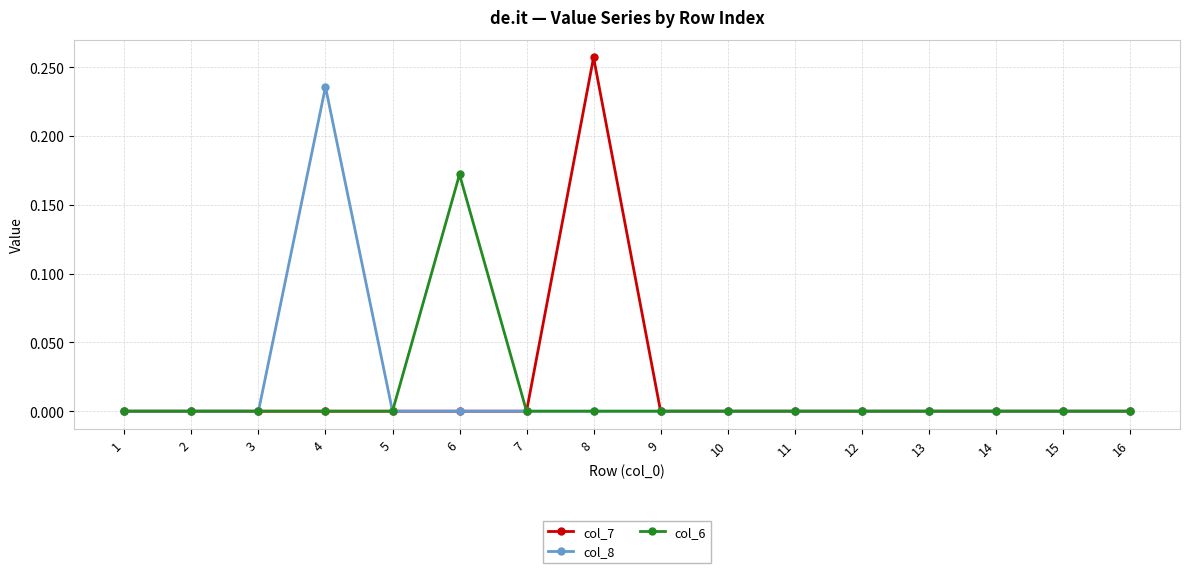

Is it true that col_8 equals 0.3 at 4?

False